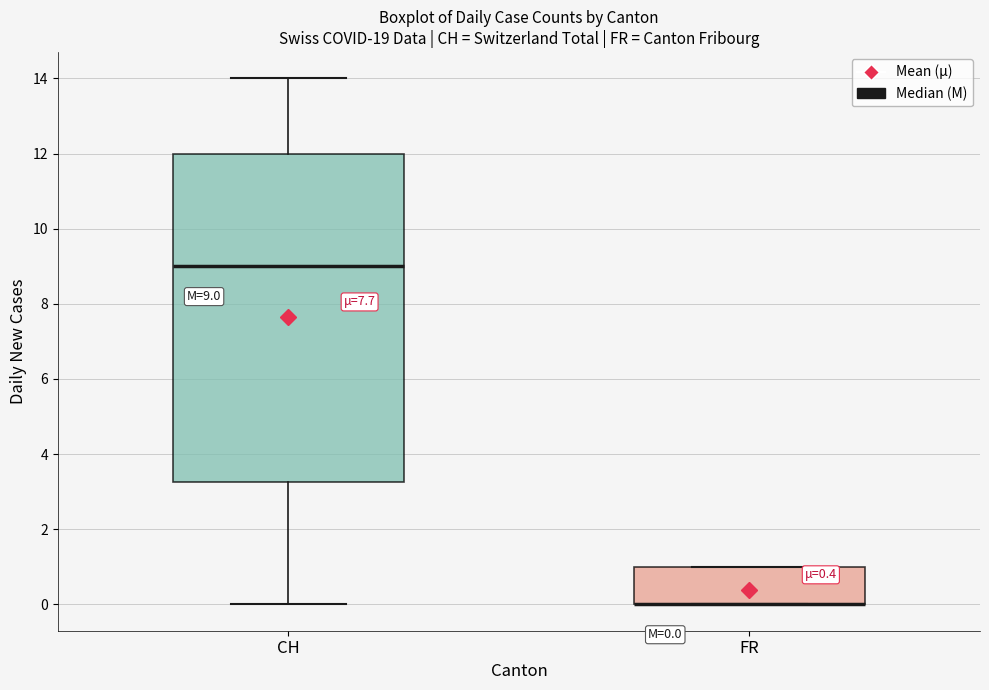

Which box is the tallest, from its lower edge to its upper edge?

CH